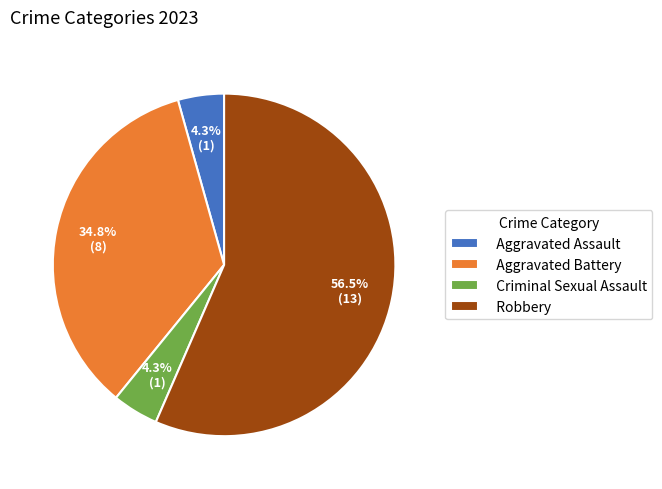

Is it true that Criminal Sexual Assault is 4% of the pie?

True